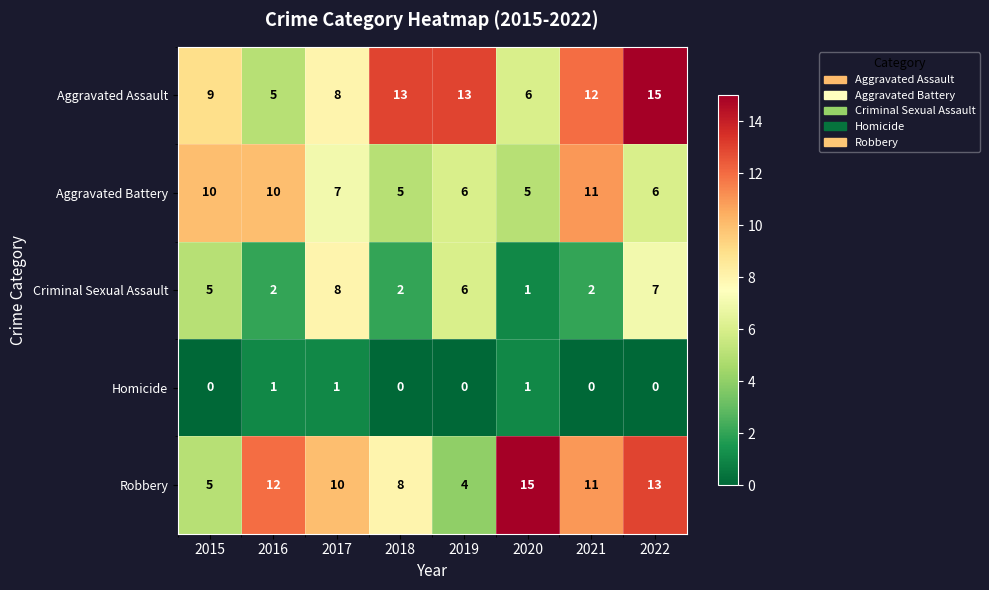

Rank the series at 2022 from lowest to highest value.

Homicide, Aggravated Battery, Criminal Sexual Assault, Robbery, Aggravated Assault